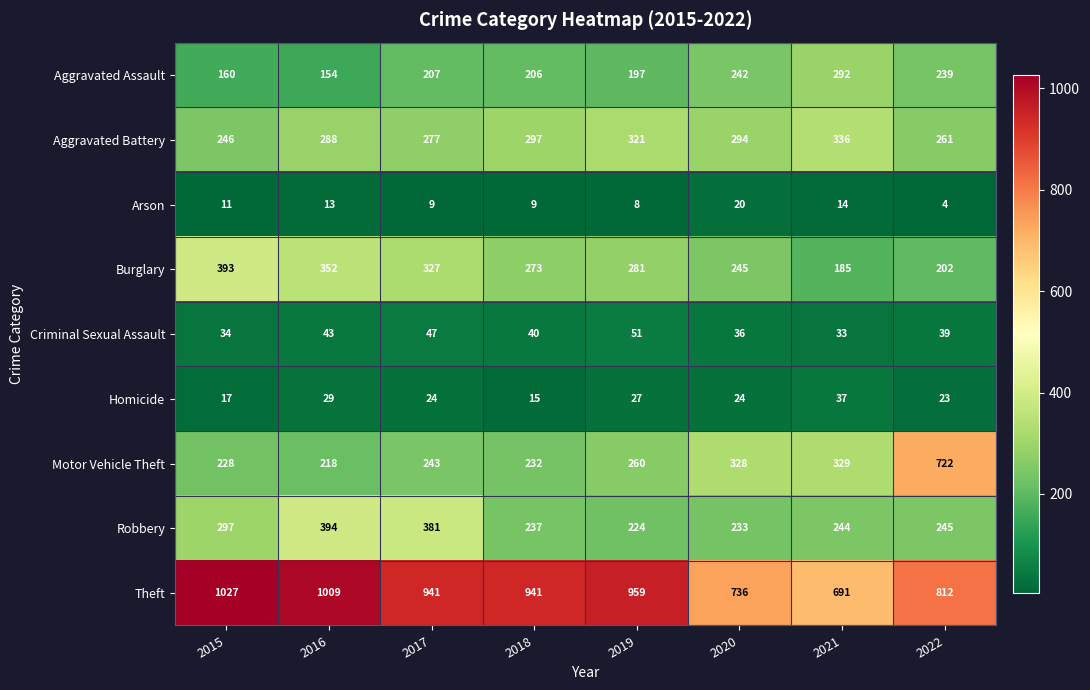

Which series changed the most between 2018 and 2019?

Motor Vehicle Theft